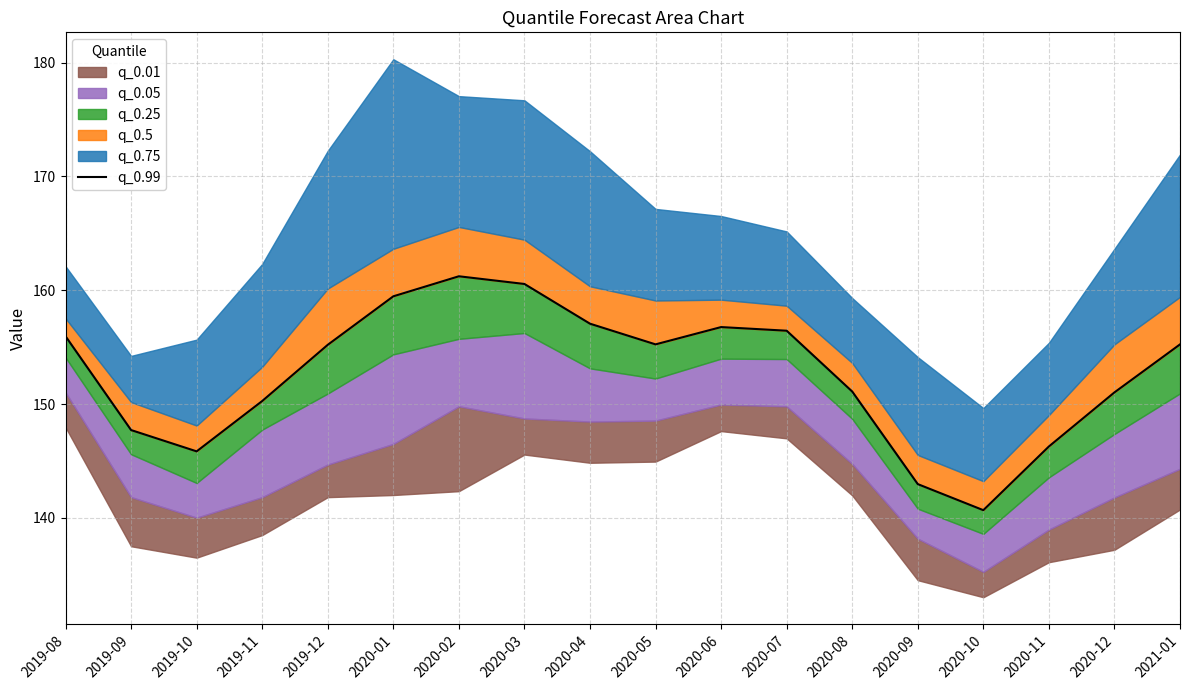

Is it true that the value at 2019-12 is 155.2?

True